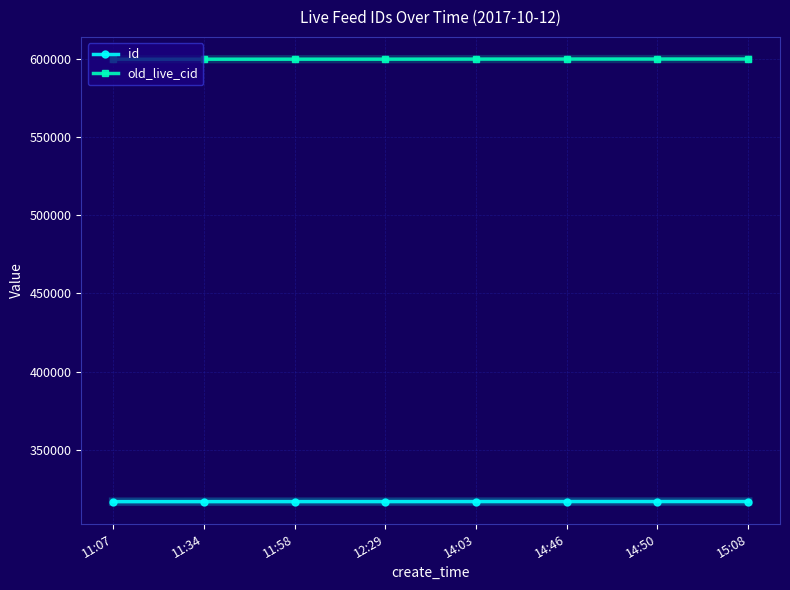

Count the number of data series in this chart.

2